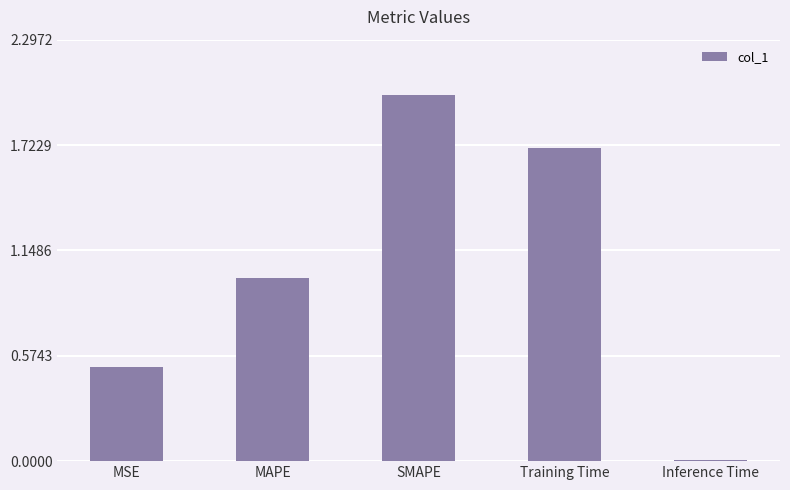

What is the ratio of the value at MSE to the value at Training Time?

0.3